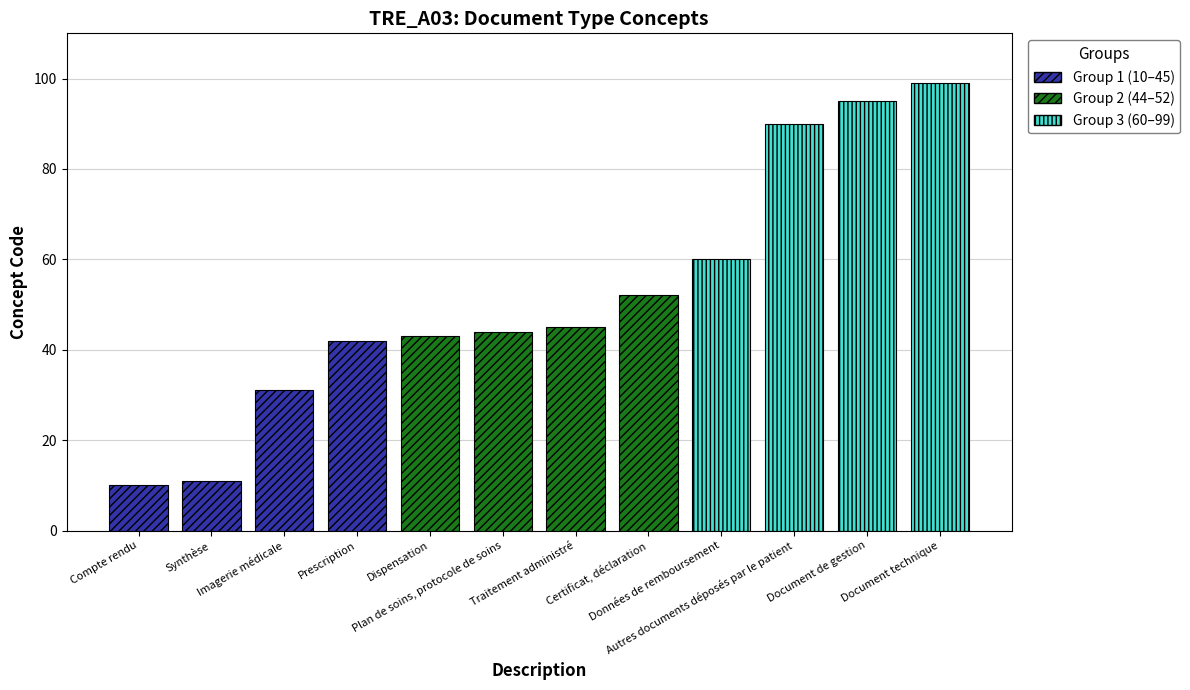

What is the average value?

52